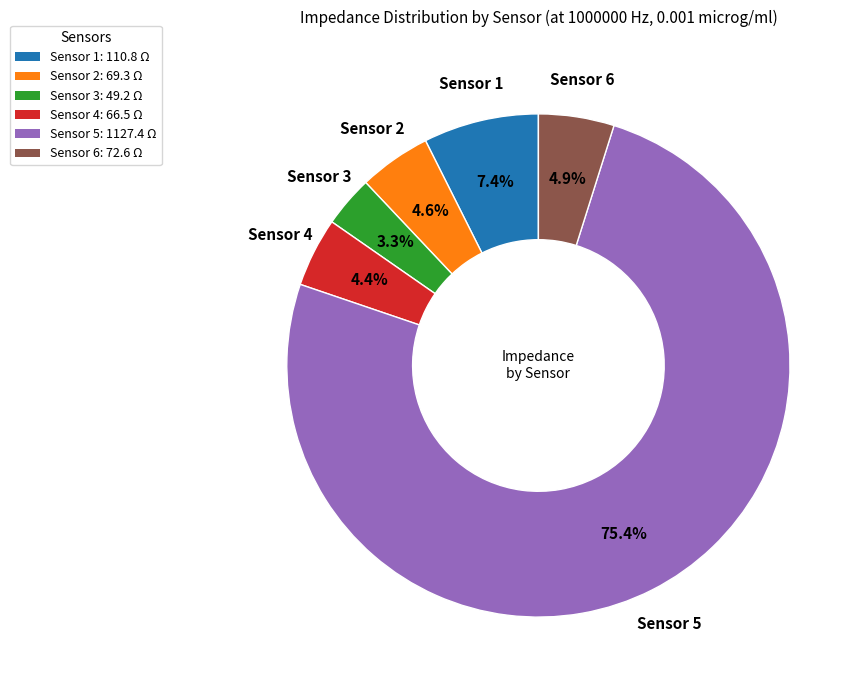

What is the majority slice?

Sensor 5